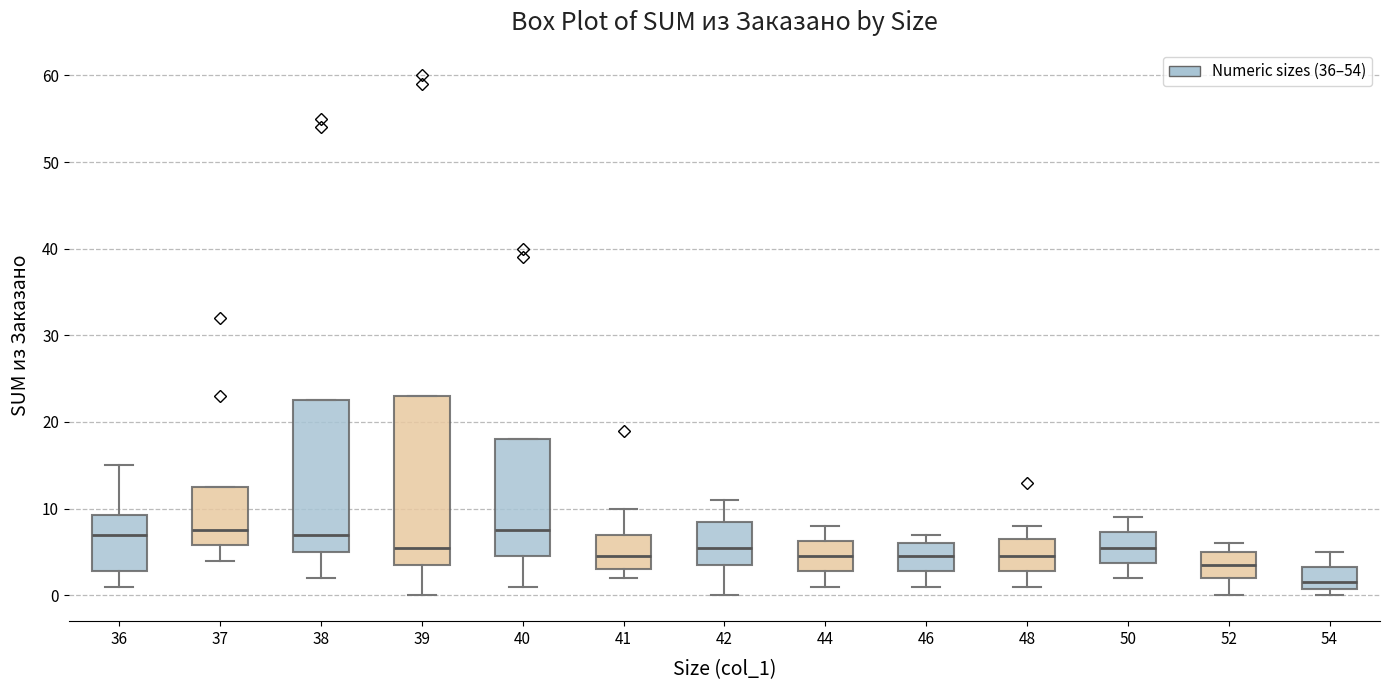

Comparing the boxes themselves (not the whiskers), which one is the tallest?

39